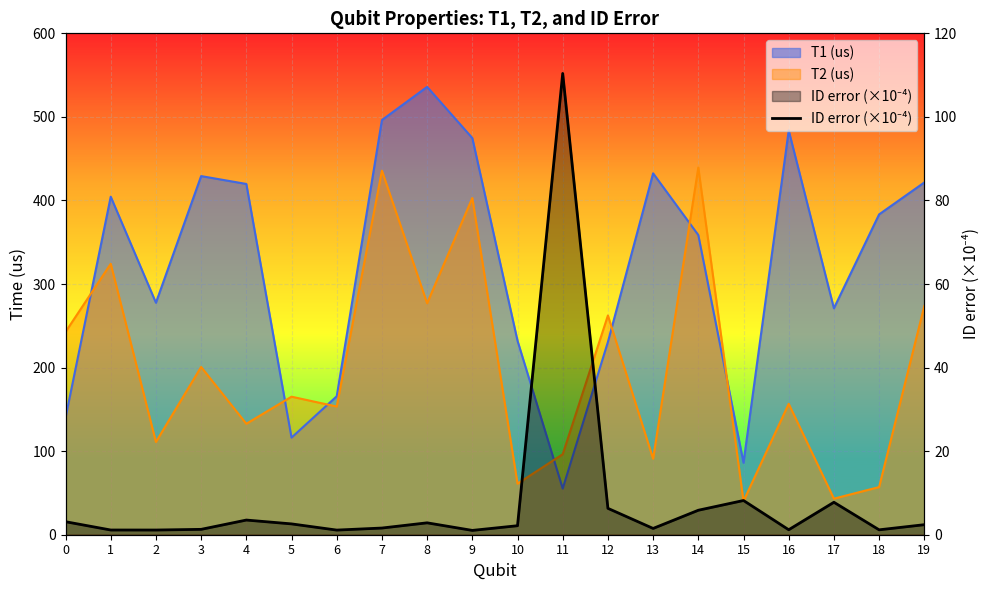

Rank the categories by value from highest to lowest.

11, 15, 17, 12, 14, 4, 0, 8, 5, 19, 10, 7, 13, 3, 16, 18, 1, 2, 6, 9